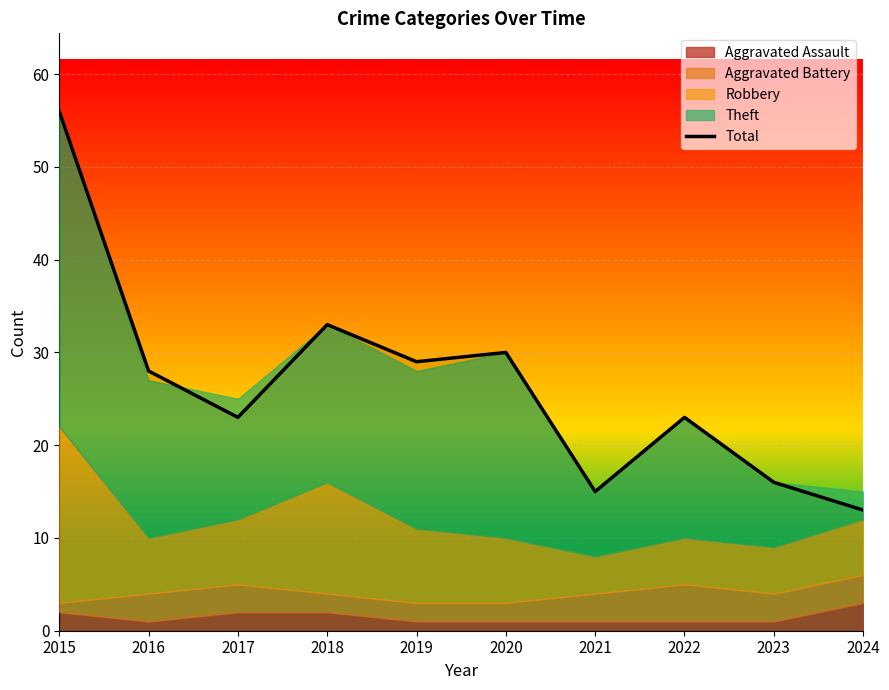

How many points are lower than both their immediate neighbors (excluding endpoints)?

3